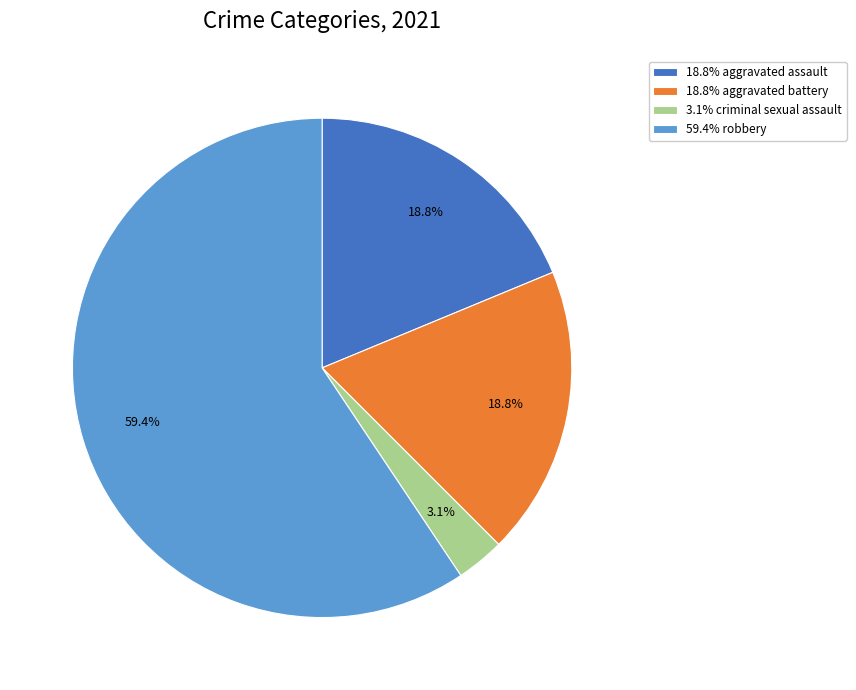

Which slice is the largest?

59.4% robbery